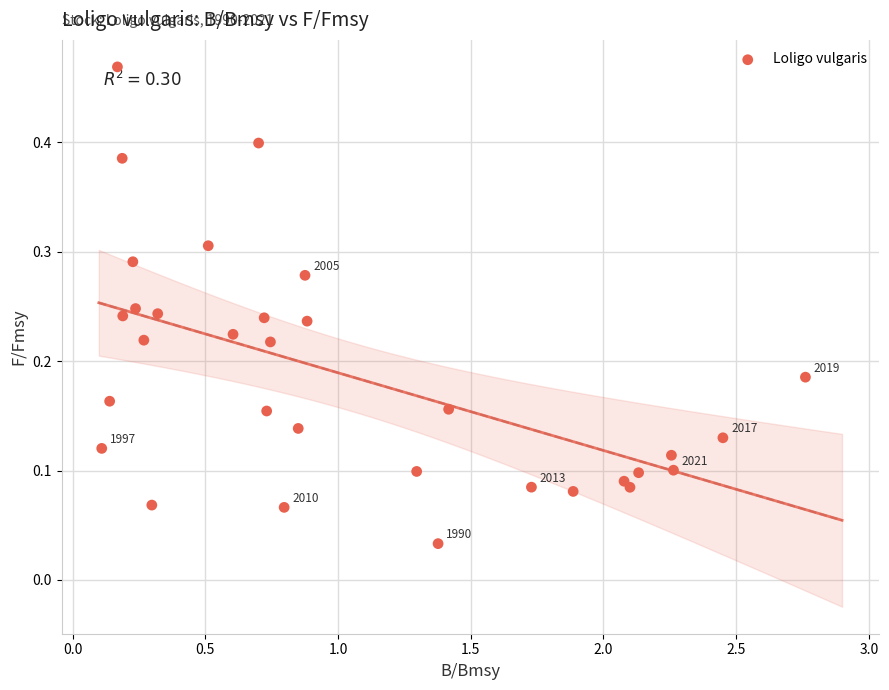

What is the range of X values (max minus min)?

2.7